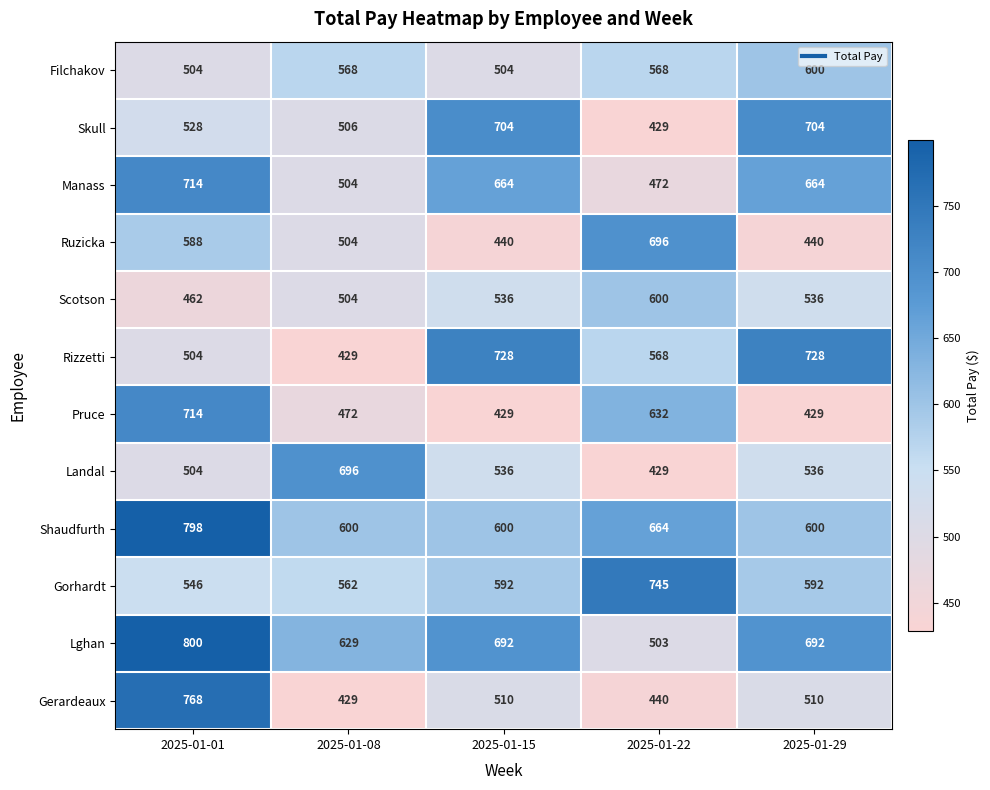

What is the average value of the Pruce series?

535